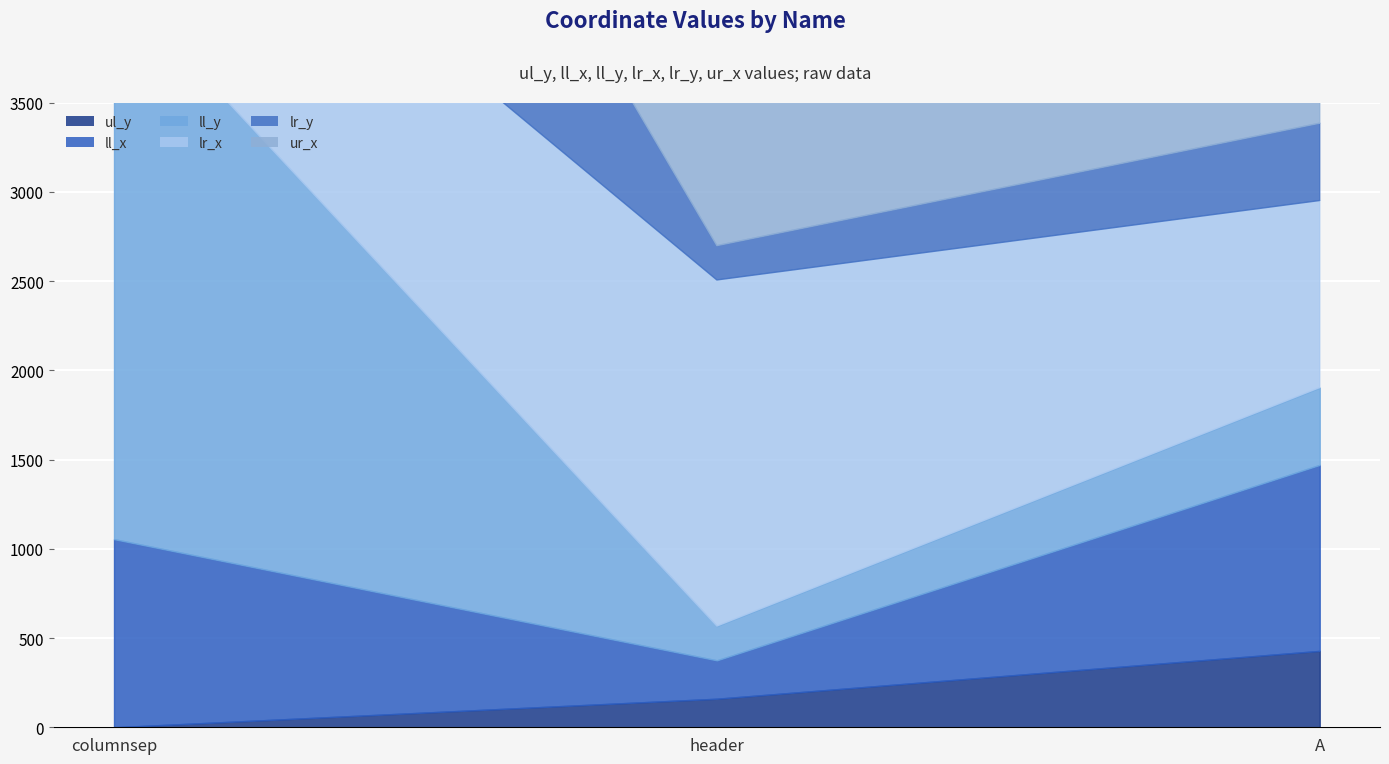

At which label is lr_y closest to 1661?

A